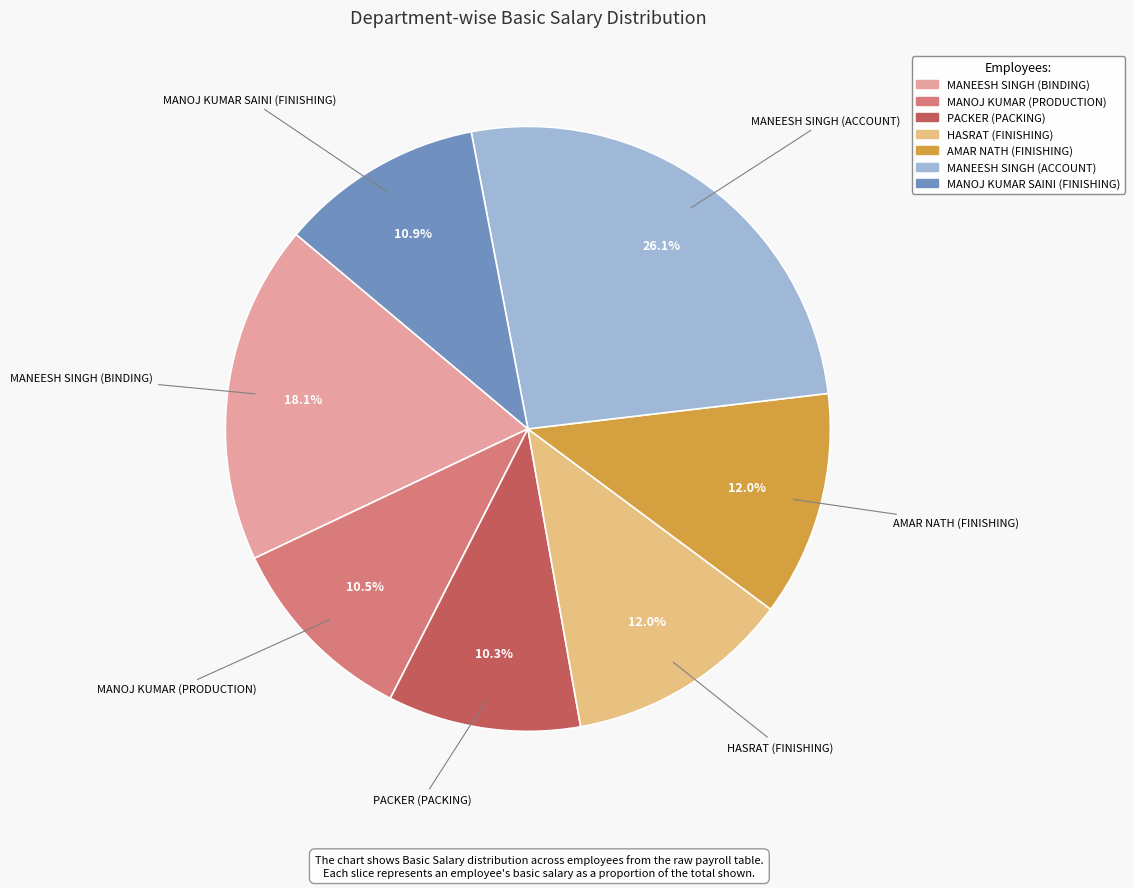

Between MANEESH SINGH (BINDING) and HASRAT (FINISHING), which is larger?

MANEESH SINGH (BINDING)